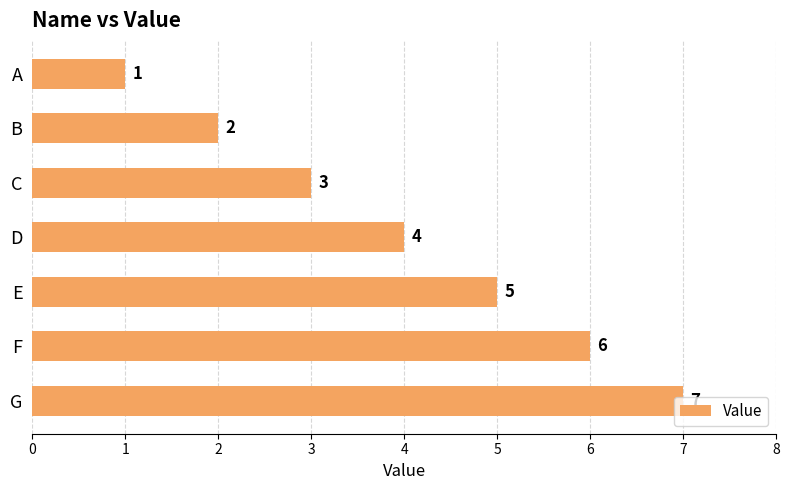

Rank the categories by value from lowest to highest.

A, B, C, D, E, F, G